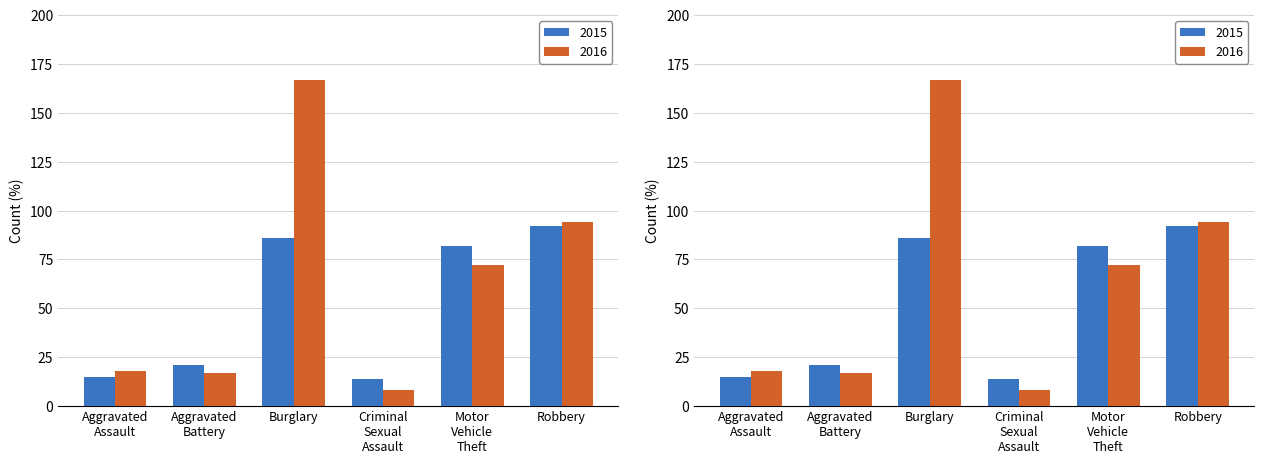

What is the minimum value shown in the chart?

8